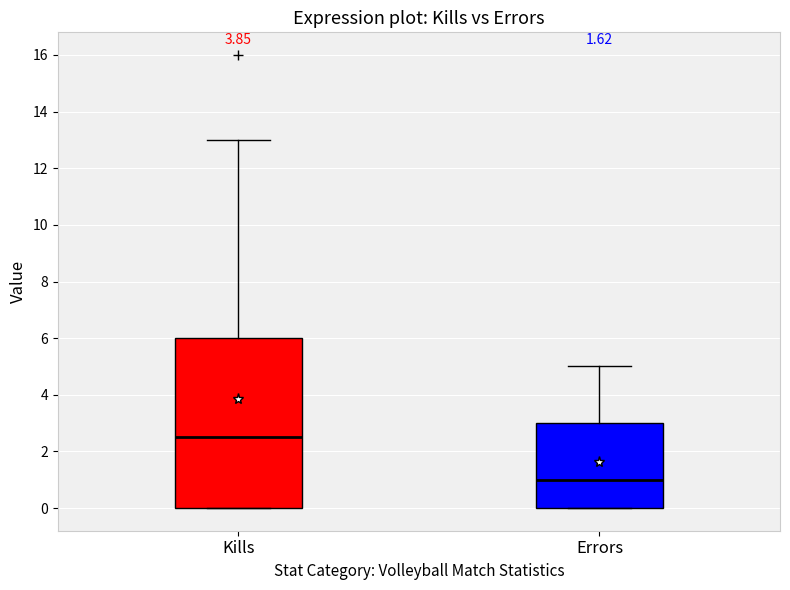

Reading left to right, transcribe this box plot: for each box, give where its median line is, the range the box spans, and where its two whiskers end, as read against the y-axis. The values are not printed on the chart, so give them approximately, as read against the axis.

Kills: median 2.6, box 0.0 to 6.0, whiskers 0.0 to 13.0
Errors: median 1.0, box 0.0 to 3.0, whiskers 0.0 to 5.0